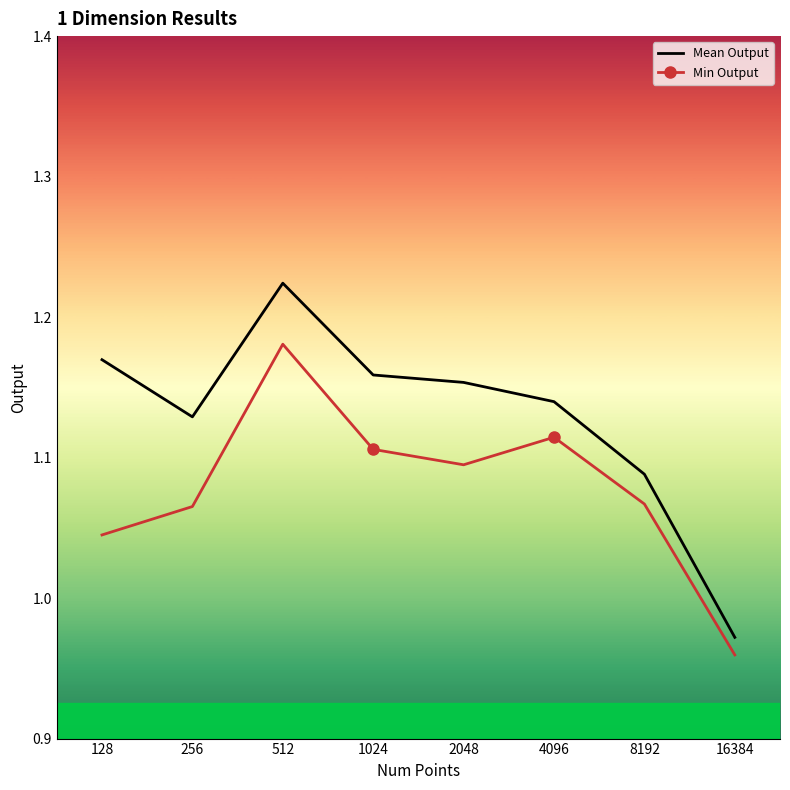

True or false: Min Output has a value of 1.8 at 4096.

False